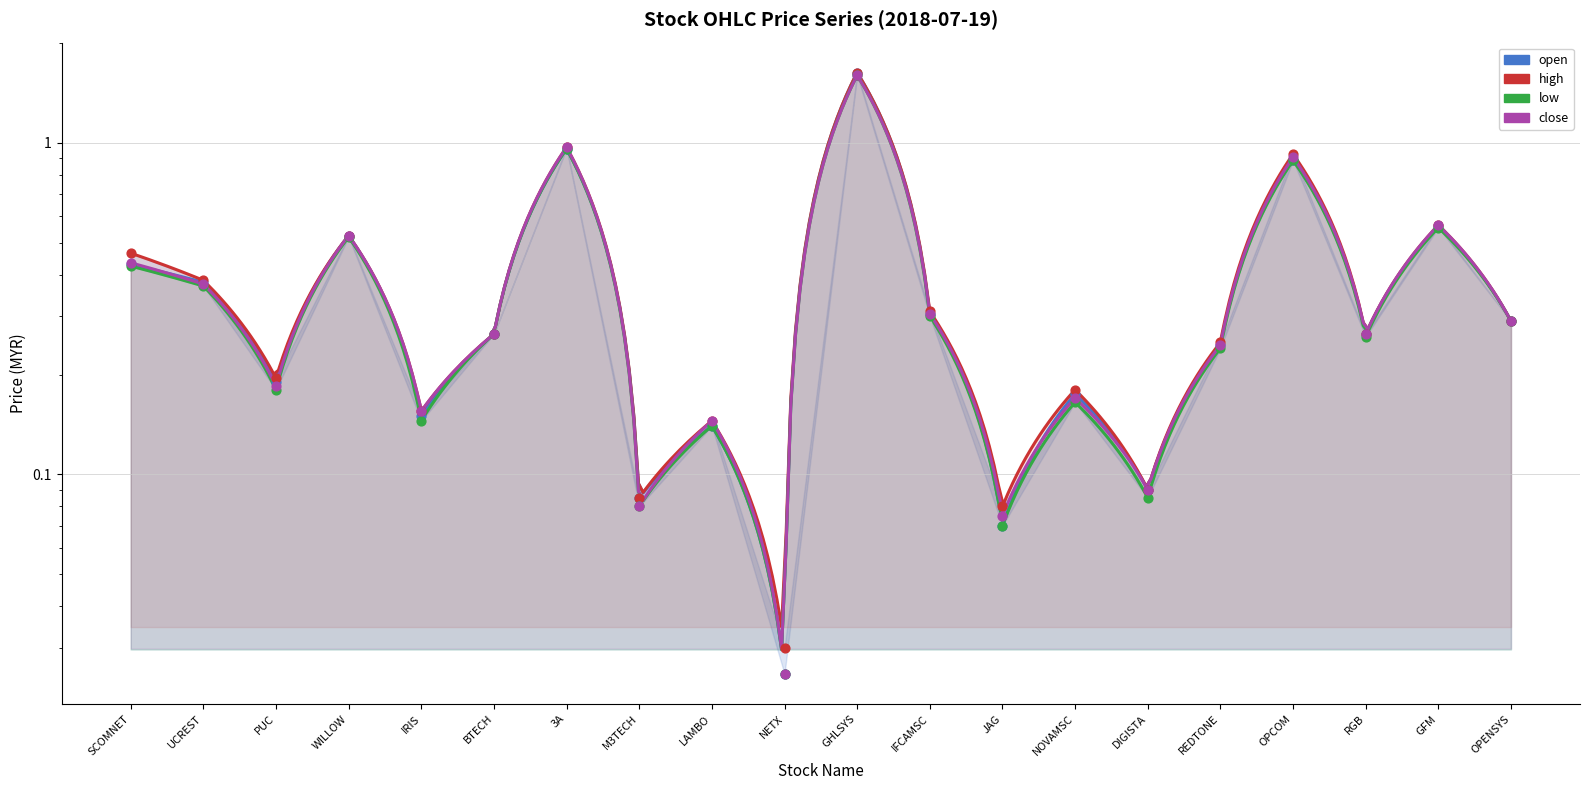

Which series has the largest total across all categories?

high